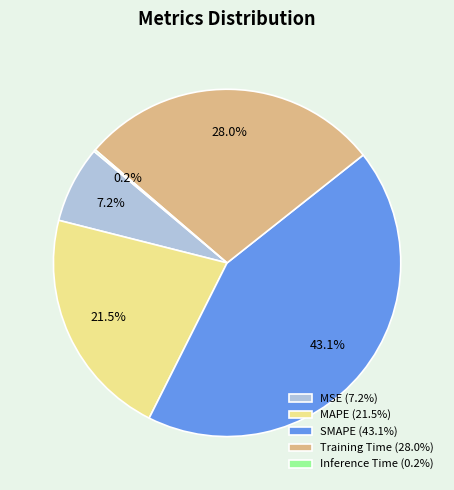

To the nearest percent, what is the difference between the largest and smallest slice percentages?

43%